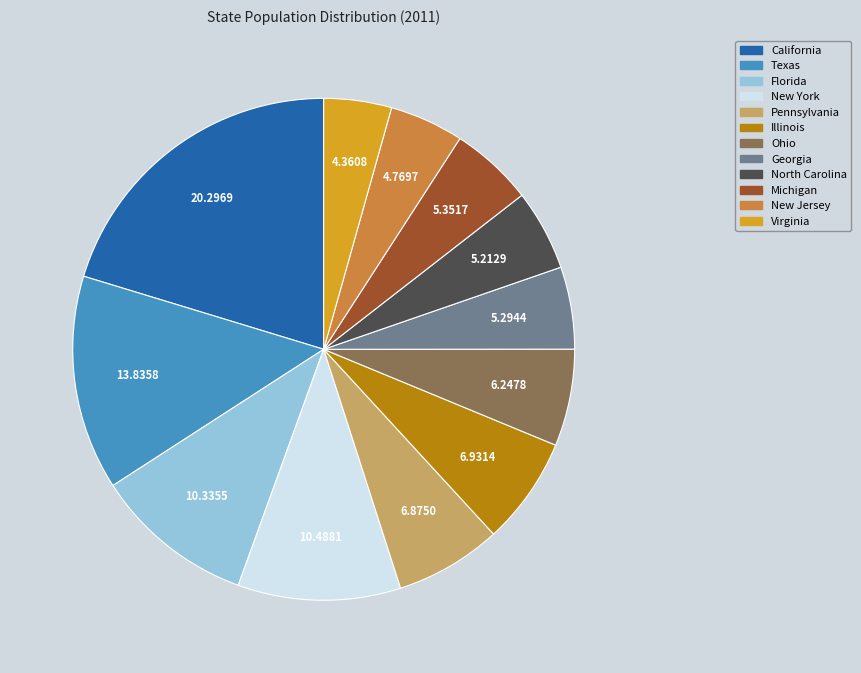

How many segments does this pie chart have?

12